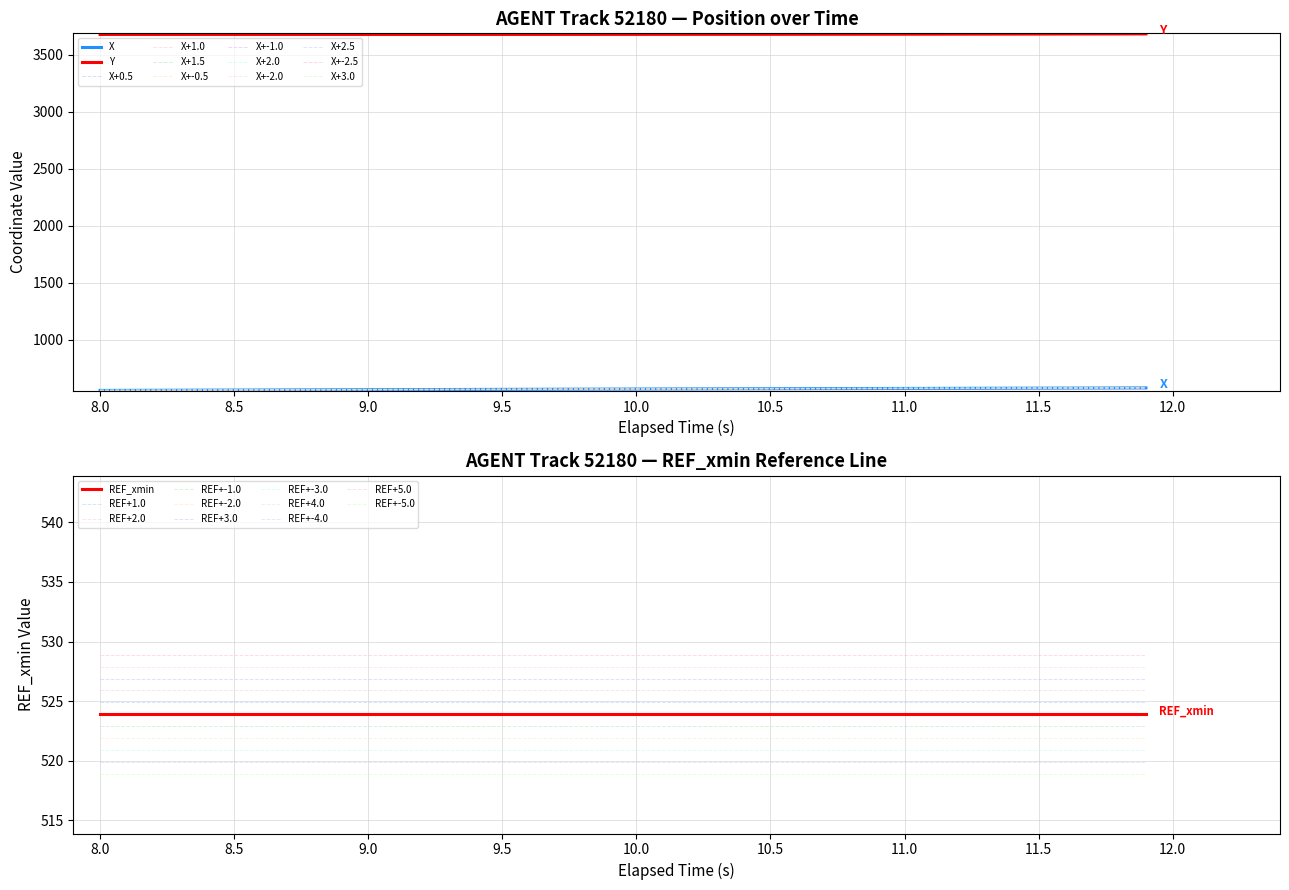

What is the difference between the maximum and second lowest values in the Y series?

4.8